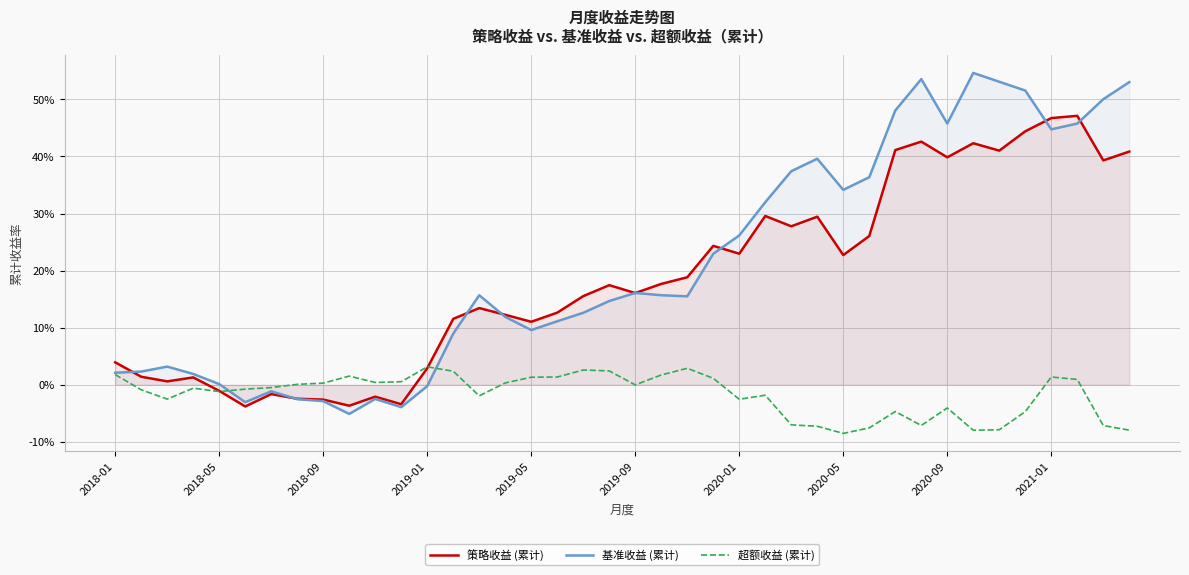

How many lines are shown in the chart?

3